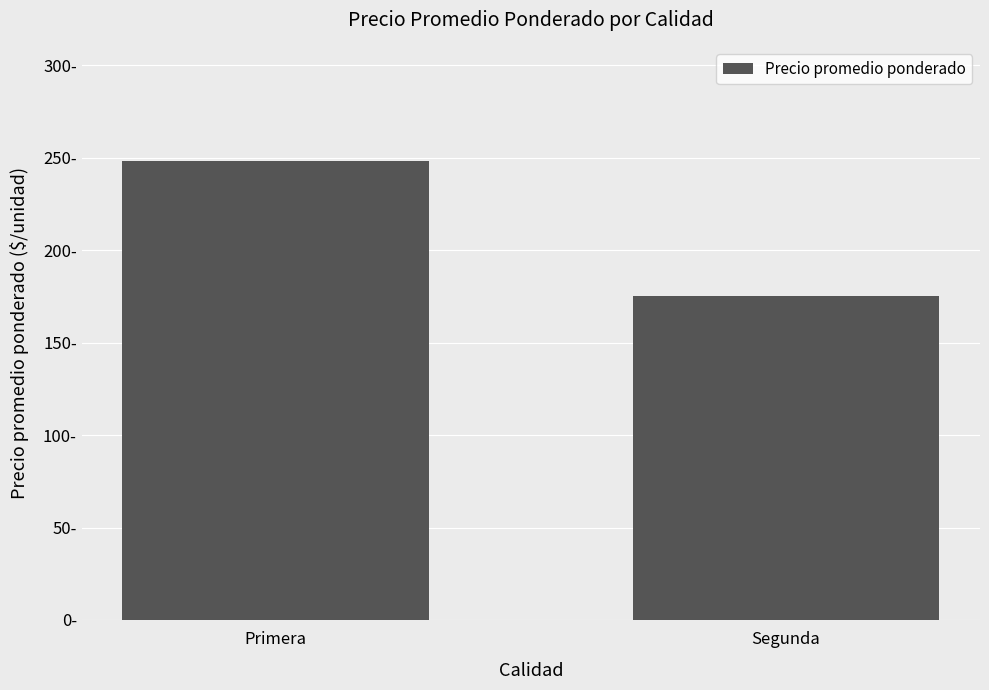

What is the label of the 1st bar from the right?

Segunda